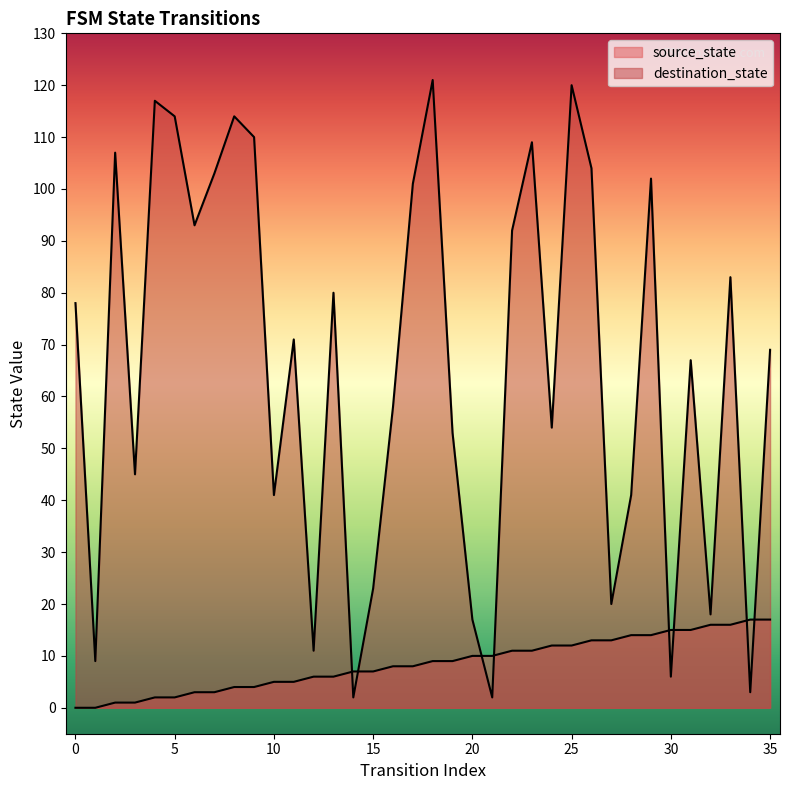

True or false: destination_state and source_state intersect in this chart.

True